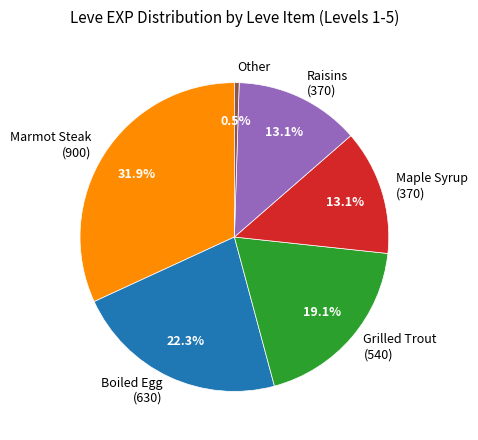

What percentage do Raisins (370) and Marmot Steak (900) together represent?

45.0%